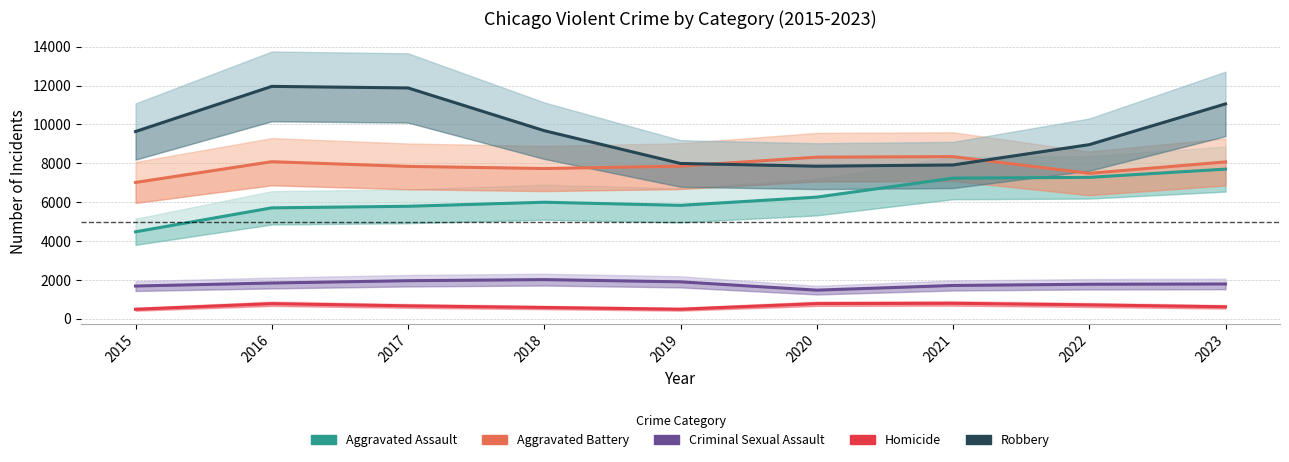

Is this an area chart (filled region under the line)?

No